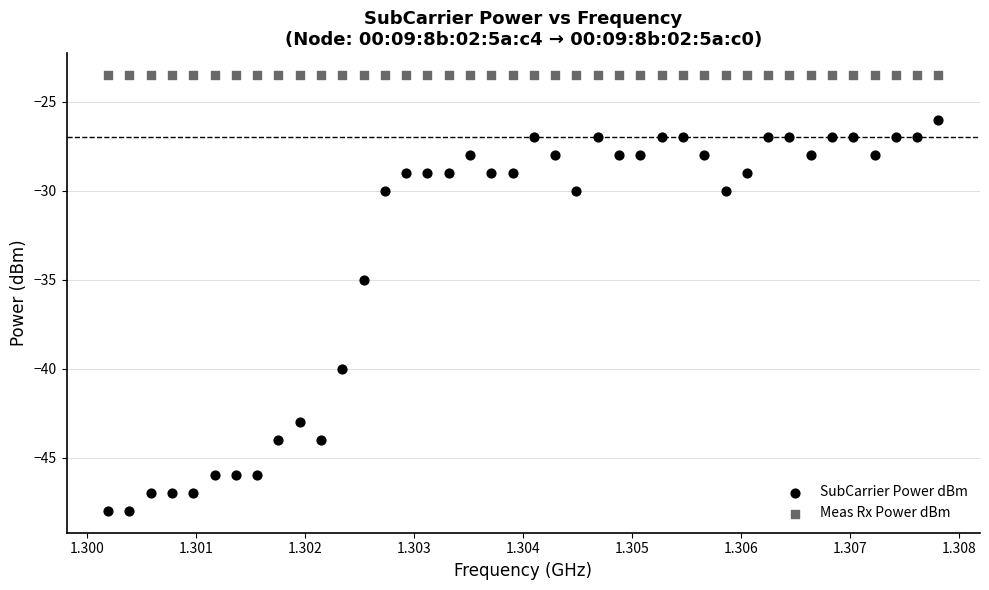

Which series contains the highest Y value?

Meas Rx Power dBm